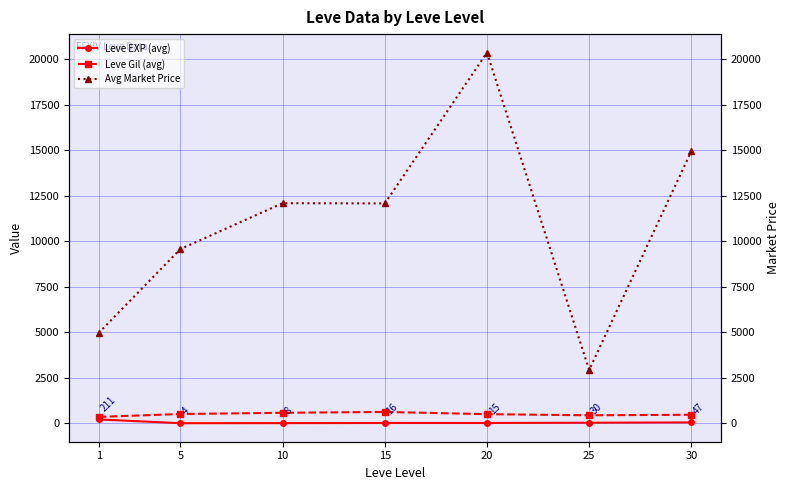

Where is the first local minimum for Leve EXP (avg)?

5